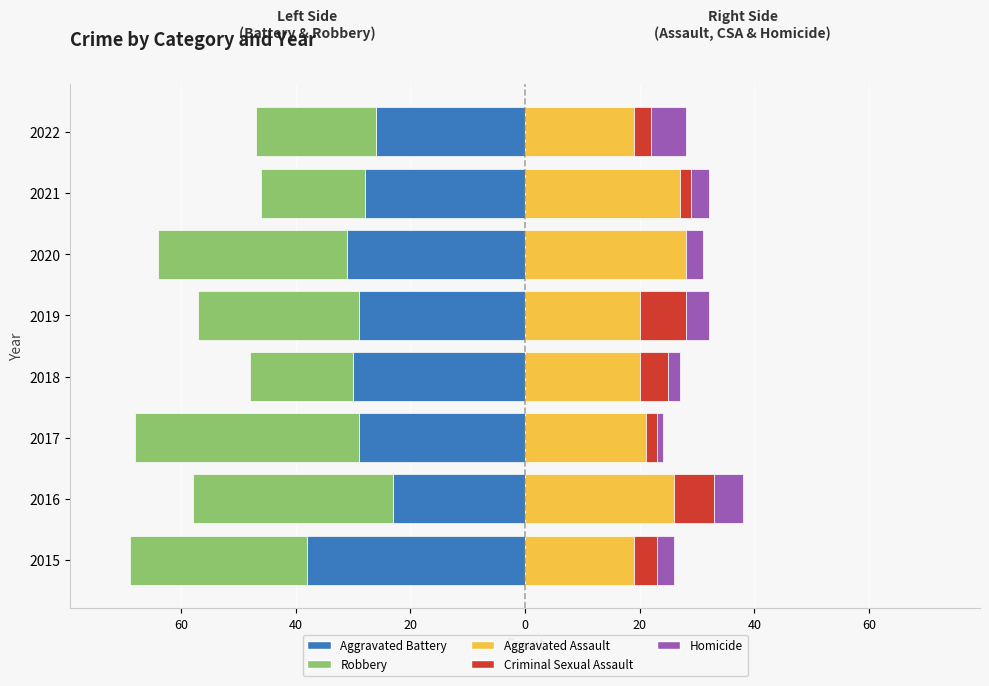

Which series changed the most between 80 and 40?

Robbery